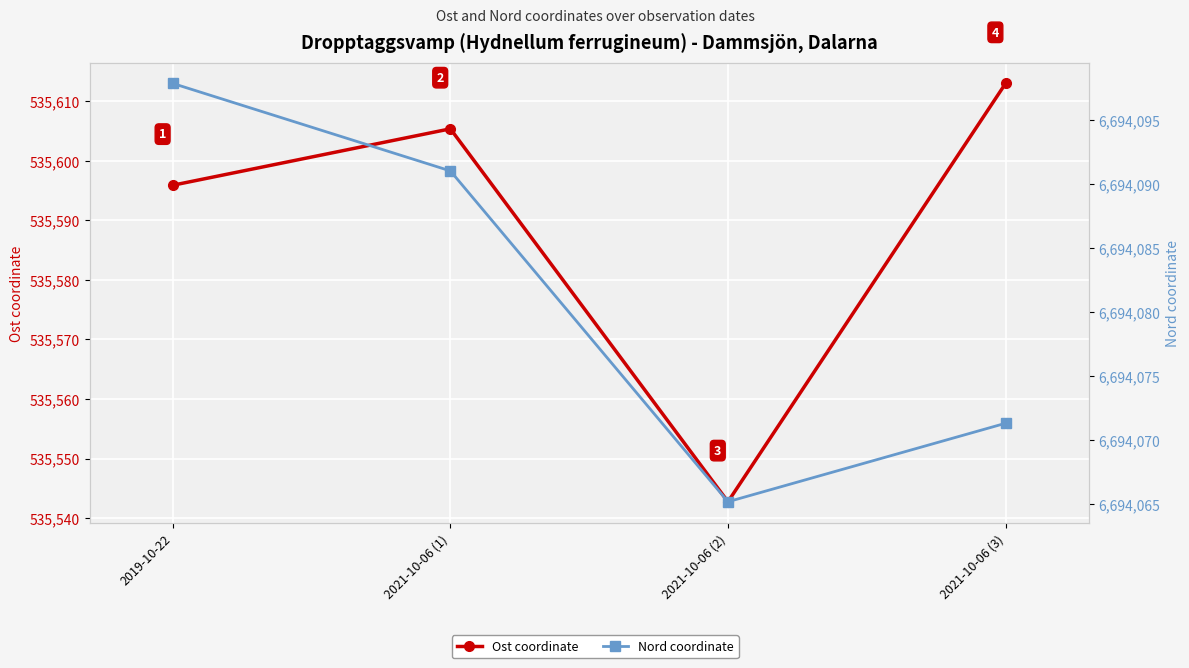

How many series are shown in this chart?

2